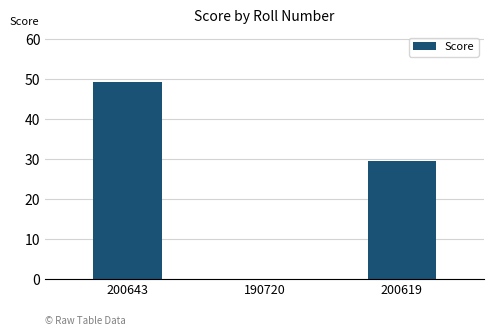

Is it true that the value at 200643 is 23.2?

False